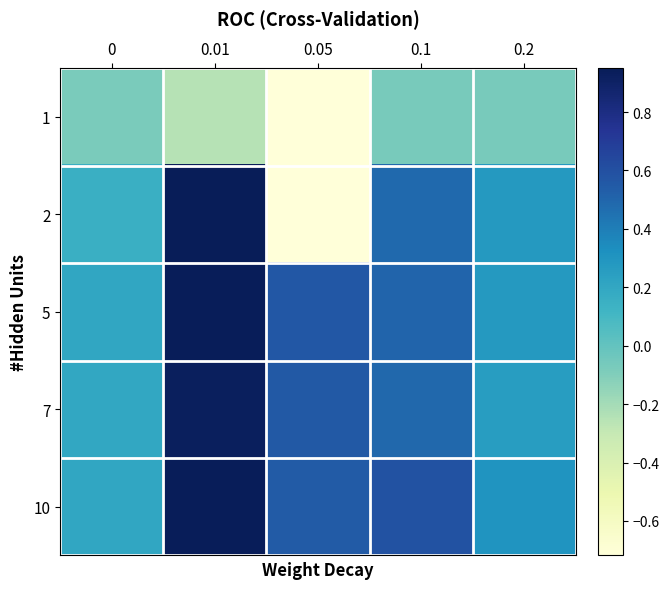

Reading left to right, transcribe all the data shown in this chart.

1: 0=-0.1	0.01=-0.2	0.05=-0.7	0.1=-0.1	0.2=-0.1
2: 0=0.2	0.01=0.9	0.05=-0.7	0.1=0.5	0.2=0.3
5: 0=0.2	0.01=0.9	0.05=0.6	0.1=0.5	0.2=0.3
7: 0=0.2	0.01=0.9	0.05=0.6	0.1=0.5	0.2=0.3
10: 0=0.2	0.01=0.9	0.05=0.5	0.1=0.6	0.2=0.3